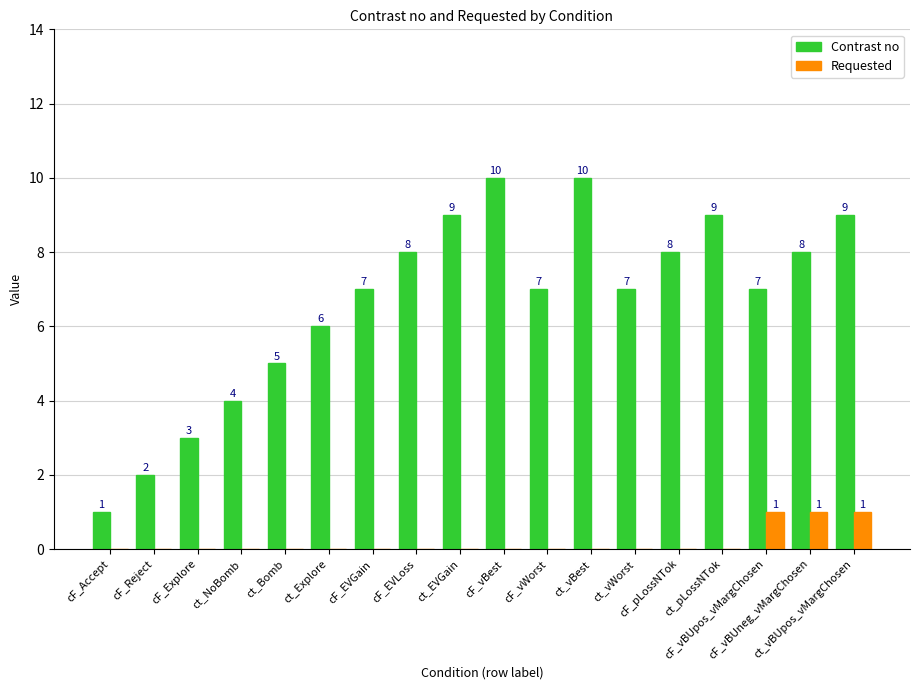

Reading right to left, what are all the values shown in this chart?

Contrast no: 9	8	7	9	8	7	10	7	10	9	8	7	6	5	4	3	2	1
Requested: 1	1	1	0	0	0	0	0	0	0	0	0	0	0	0	0	0	0